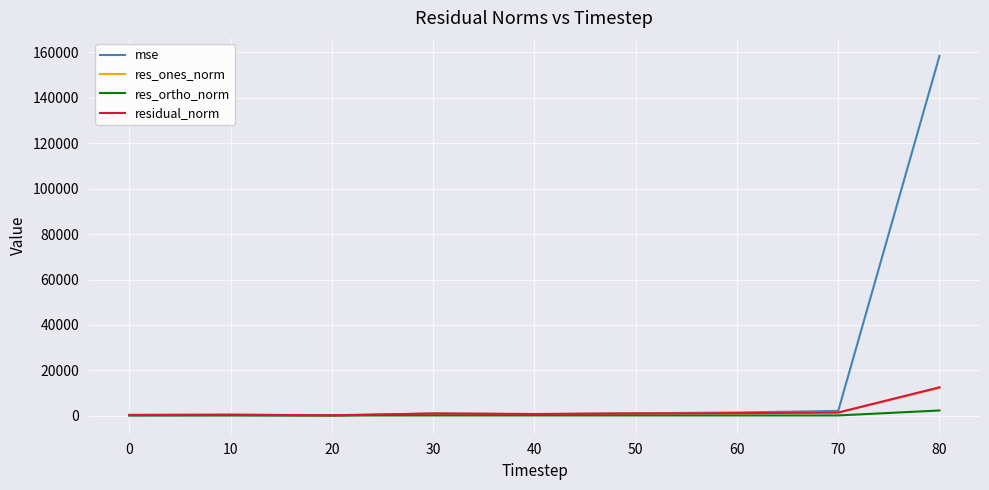

Is the value of residual_norm at 80 greater than the value of mse at 10?

Yes